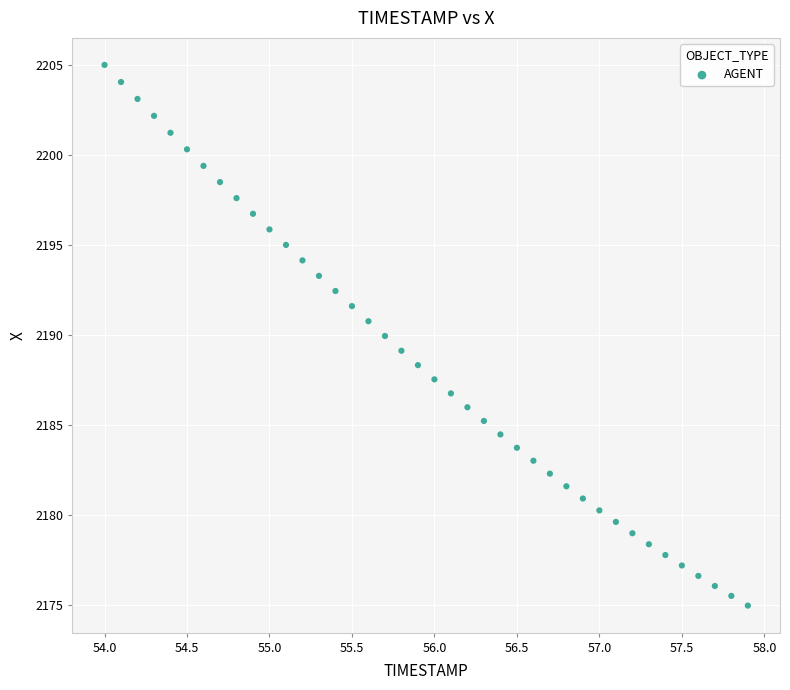

What is the range of X values (max minus min)?

3.9